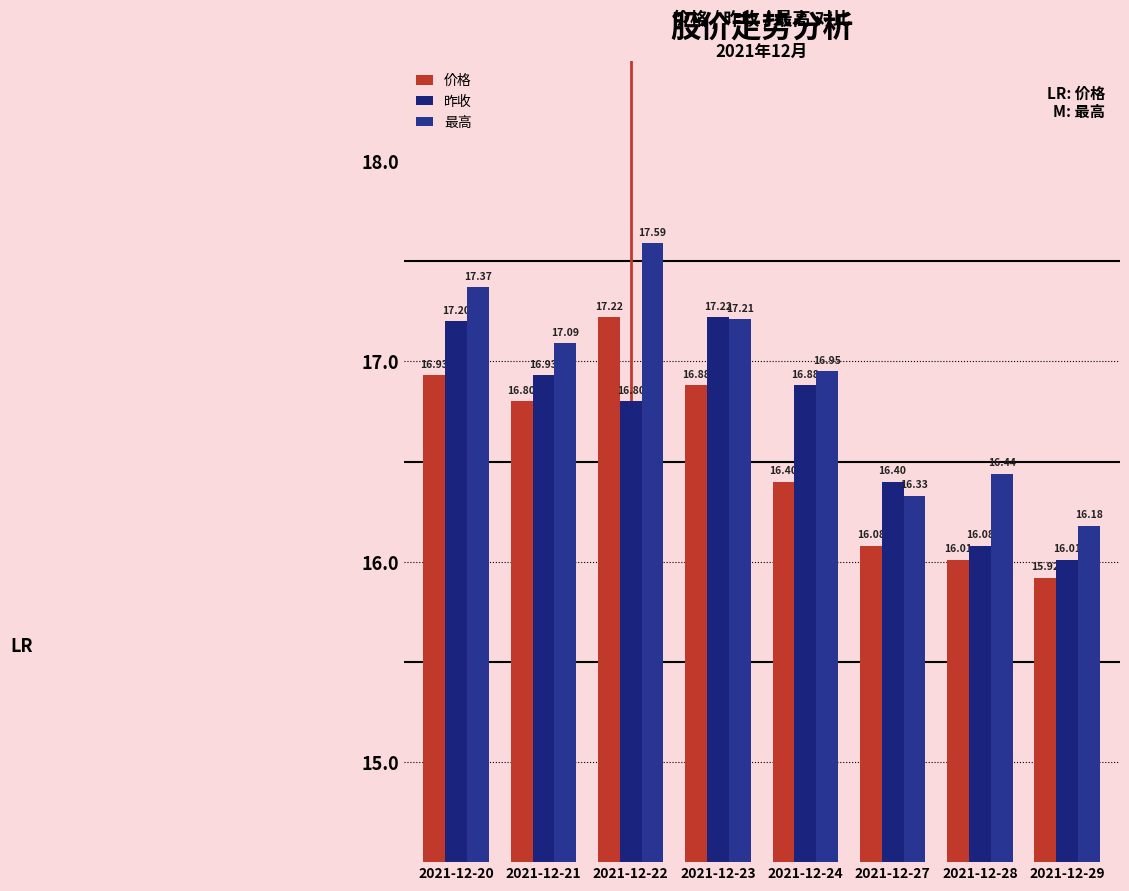

Rank the series by their maximum value, from lowest to highest.

价格, 昨收, 最高